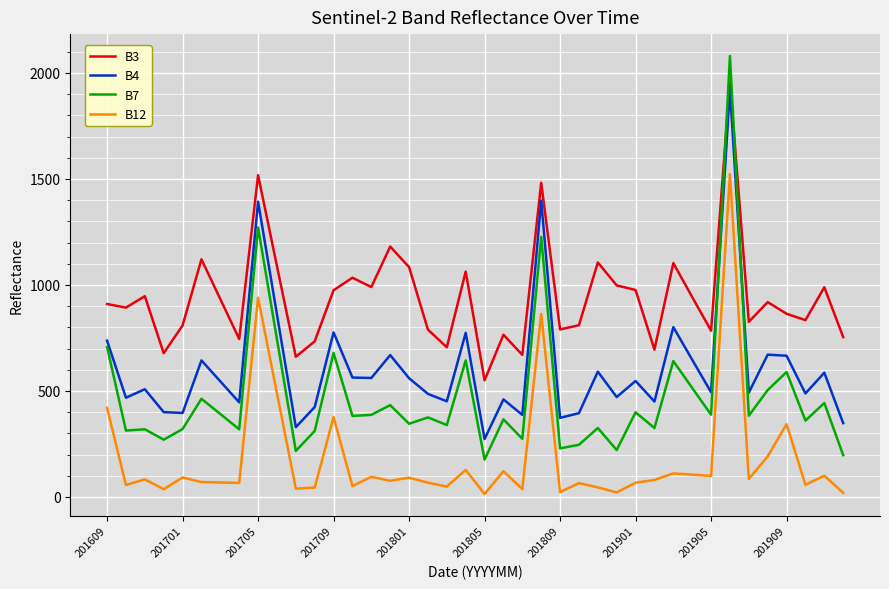

True or false: B12 and B3 cross at least once.

False